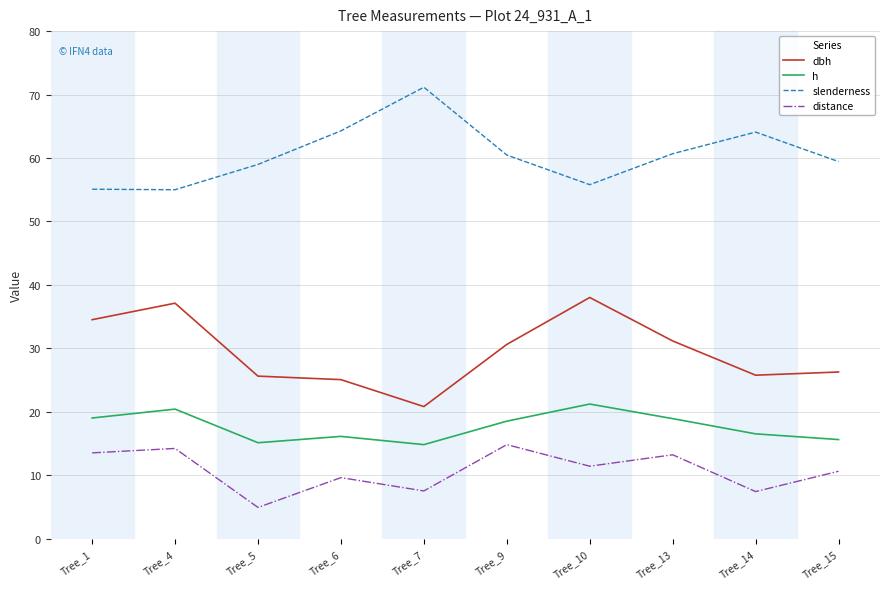

At which label does h first exceed 18?

Tree_1